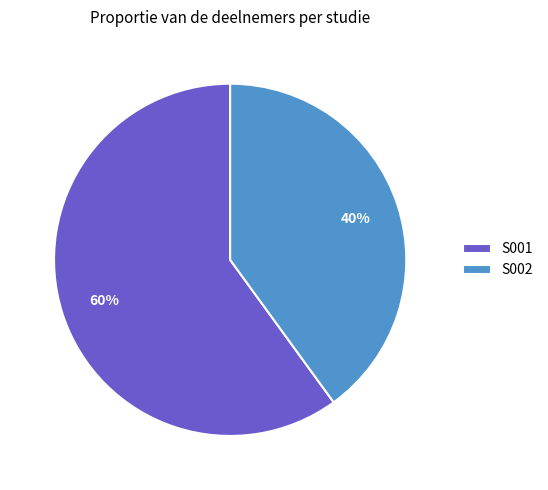

What is the majority slice?

S001